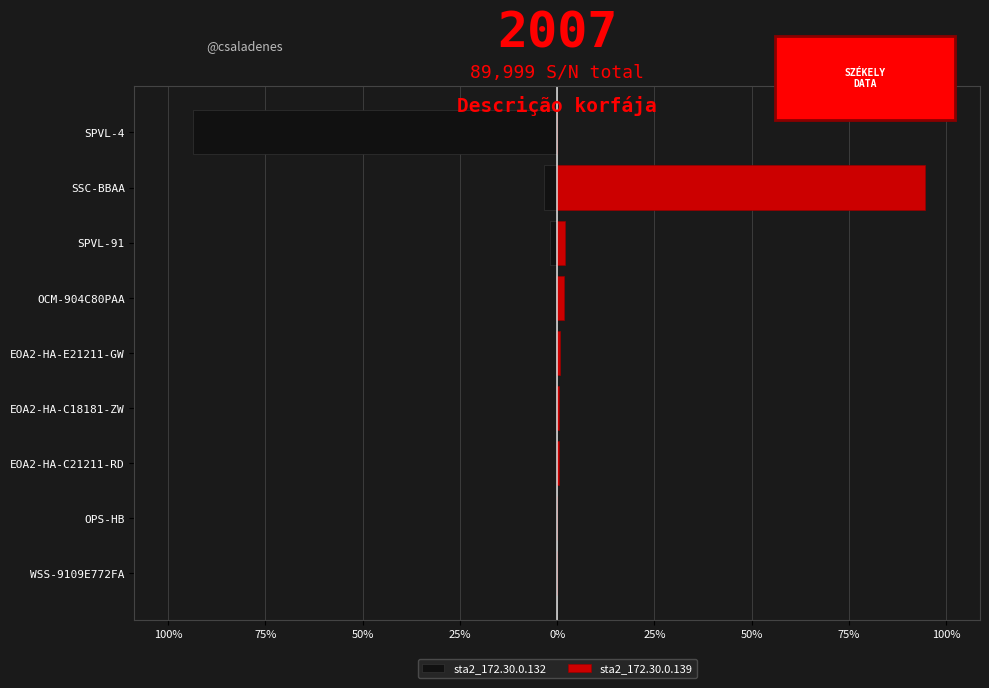

What is the sum of the sta2_172.30.0.132 values at EOA2-HA-E21211-GW and SSC-BBAA?

-3.7